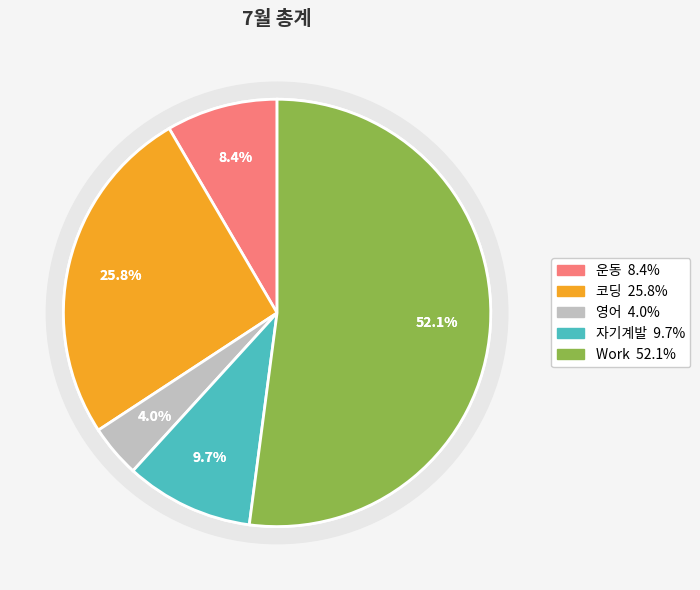

To the nearest percent, what is the average slice percentage?

20%